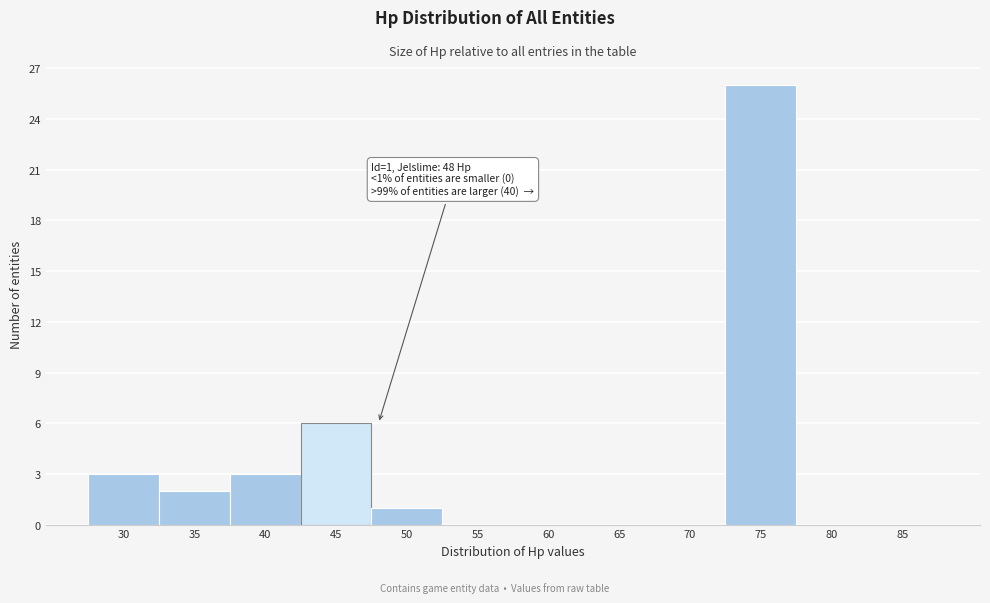

Reading right to left, extract all data points from this chart.

85=0	80=0	75=26	70=0	65=0	60=0	55=0	50=1	45=6	40=3	35=2	30=3